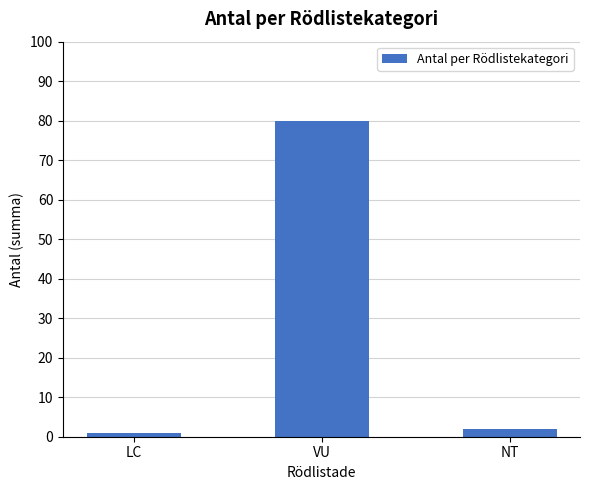

Approximately how many times larger is the value at LC compared to NT?

0.5